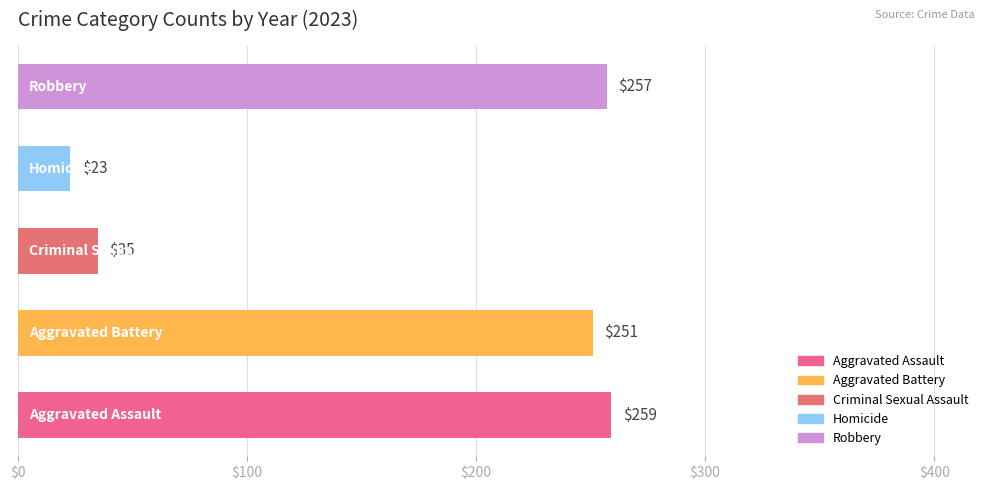

How many series are shown in this chart?

1